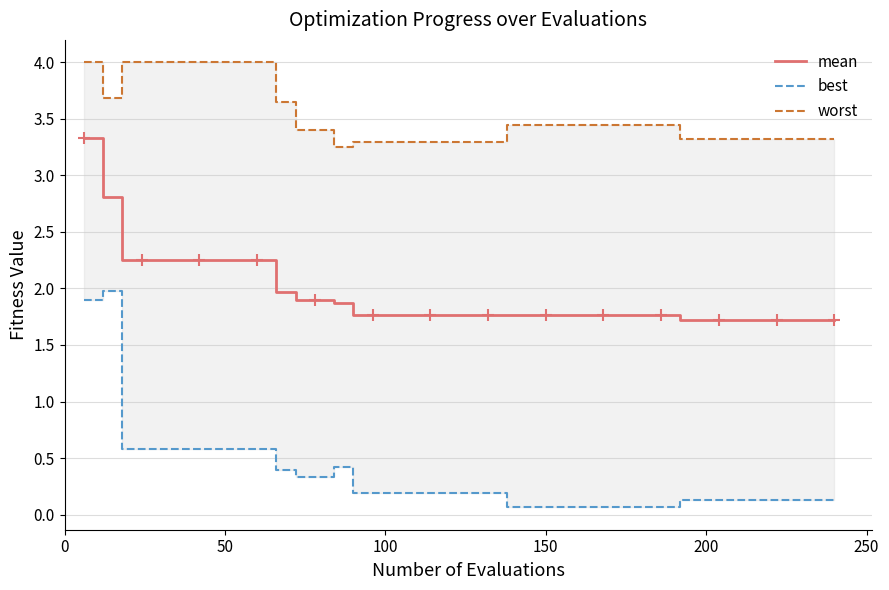

True or false: worst and best intersect in this chart.

False